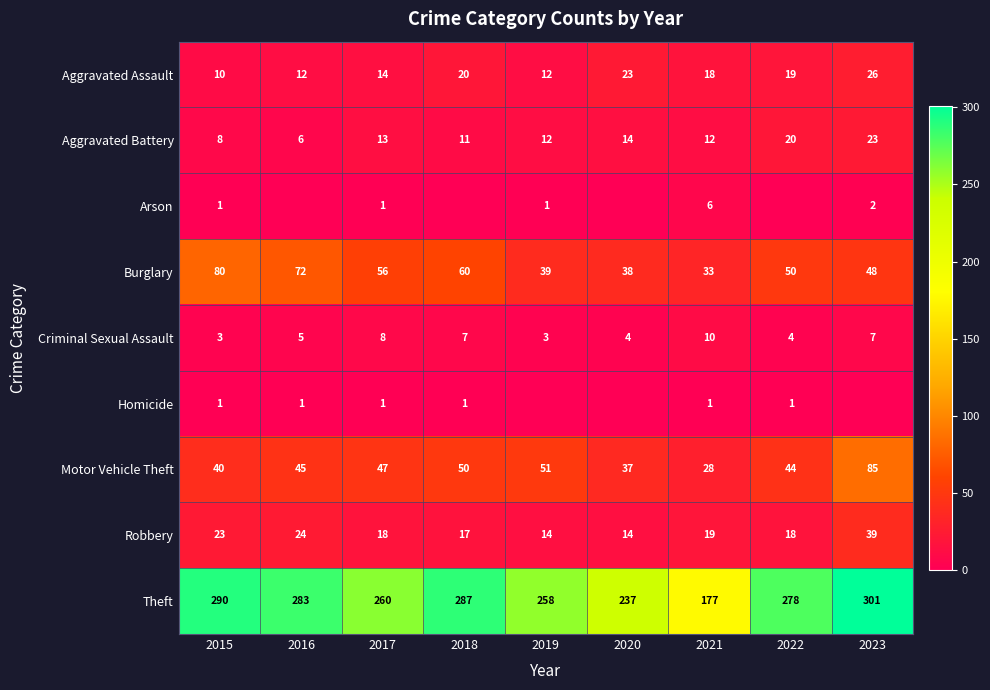

What is the highest value of the Theft series?

301